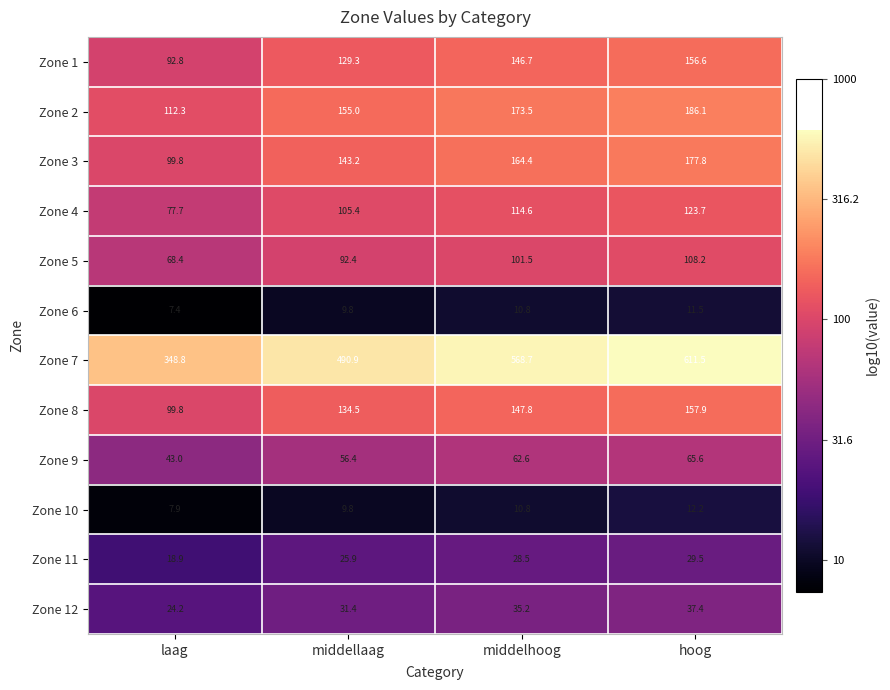

At which category is the sum across all series the highest?

hoog